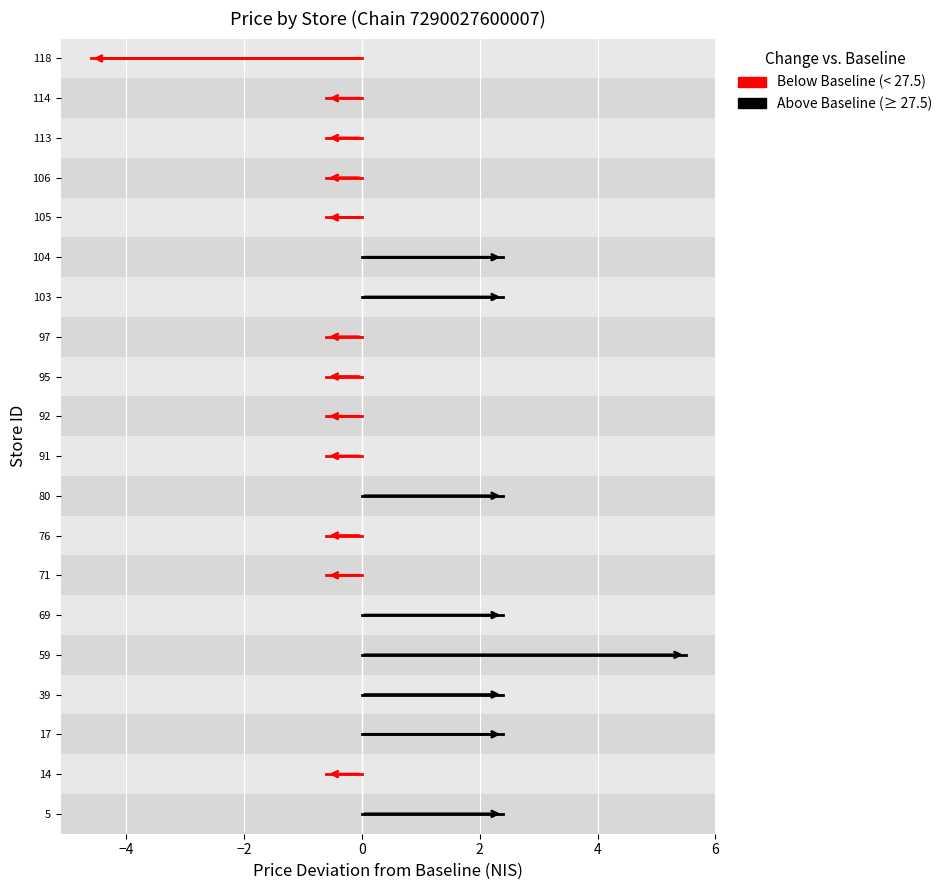

Which has a higher value, 17 or 105?

17